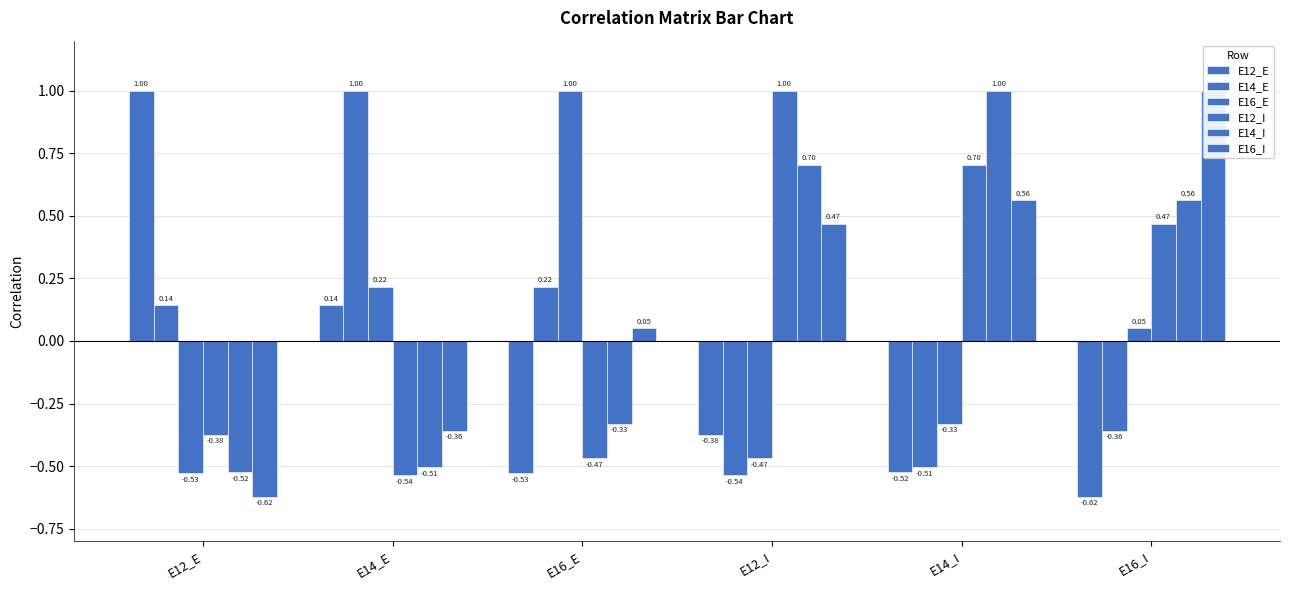

List the series in order of their peak value, lowest first.

E12_E, E14_E, E16_E, E12_I, E14_I, E16_I